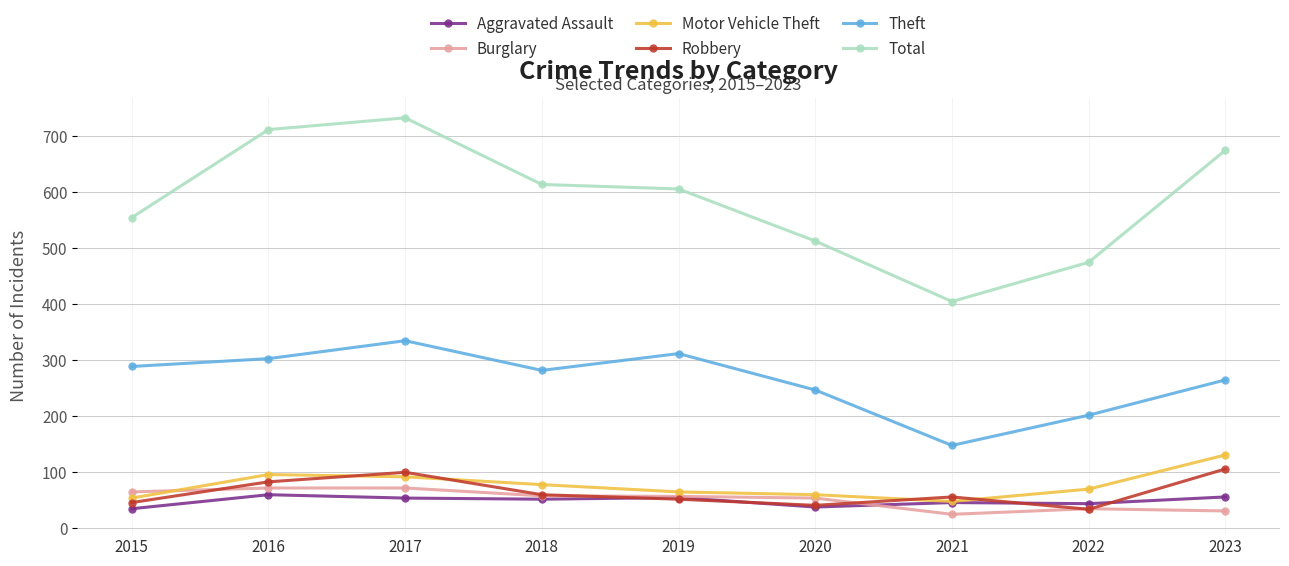

In Motor Vehicle Theft, how many points are lower than both neighbors (excluding endpoints)?

1